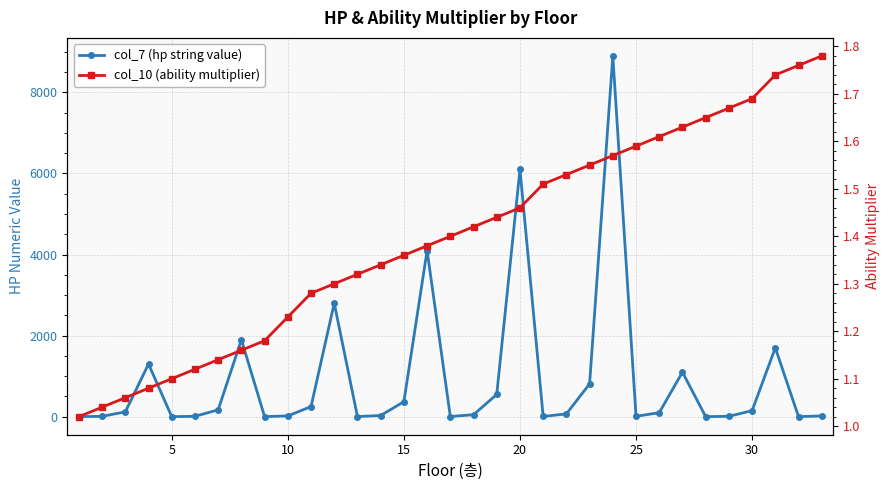

The col_7 (hp string value) series shows 57.6 at 25. True or false?

False